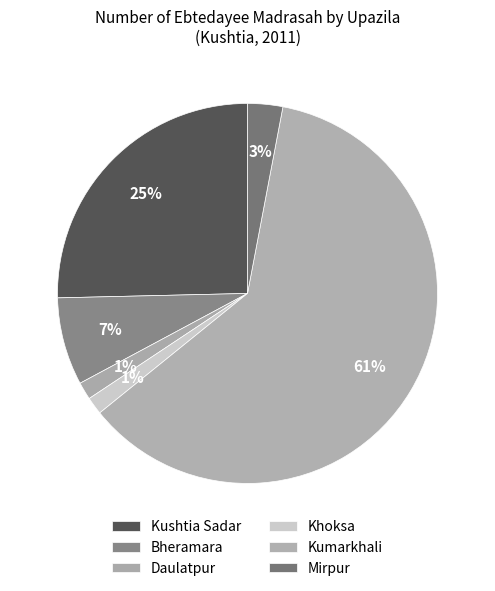

The Kumarkhali slice represents 48% of the pie. True or false?

False